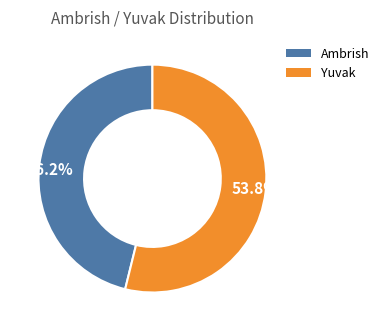

Which category has the biggest portion of the pie?

53.8%